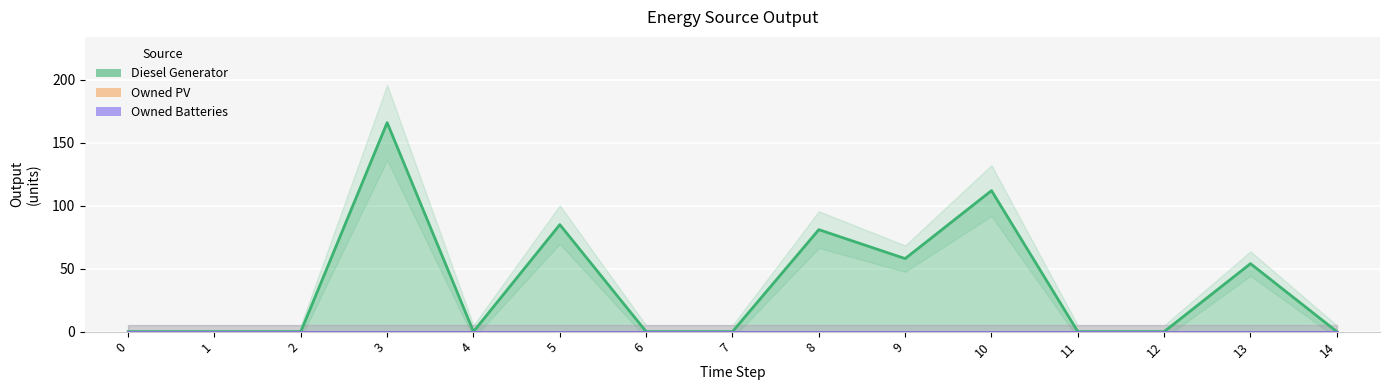

Which series has the widest spread of values?

Diesel Generator